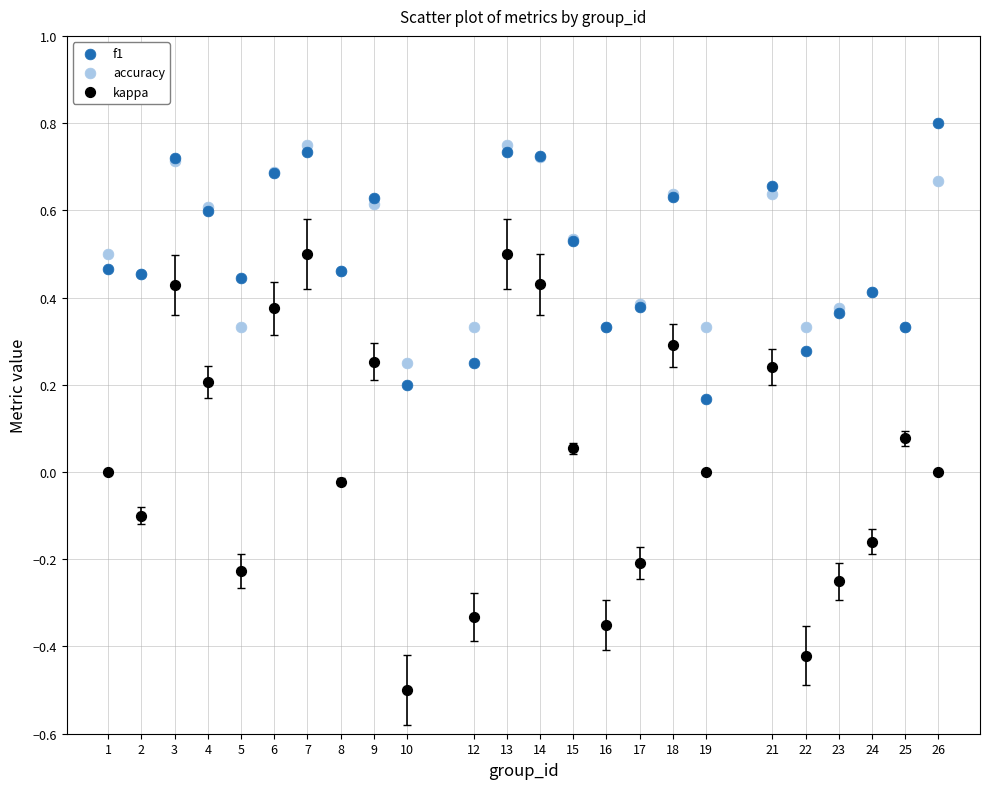

Which series reaches the minimum Y coordinate?

kappa